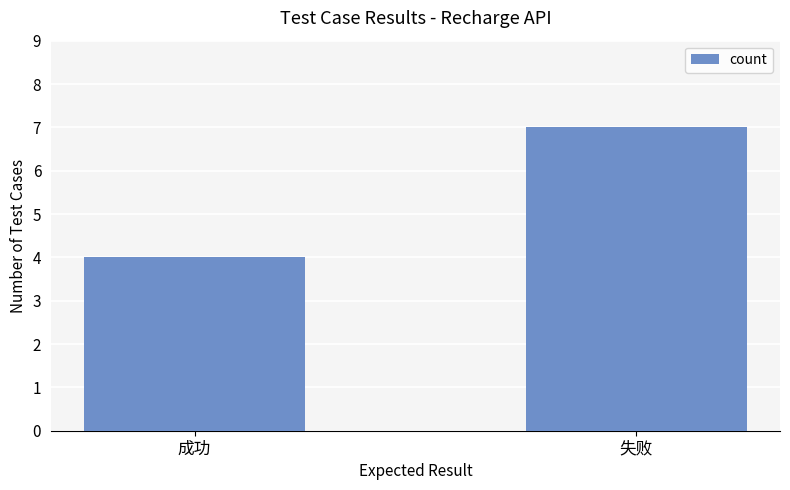

True or false: the data shows 4 at 成功.

True